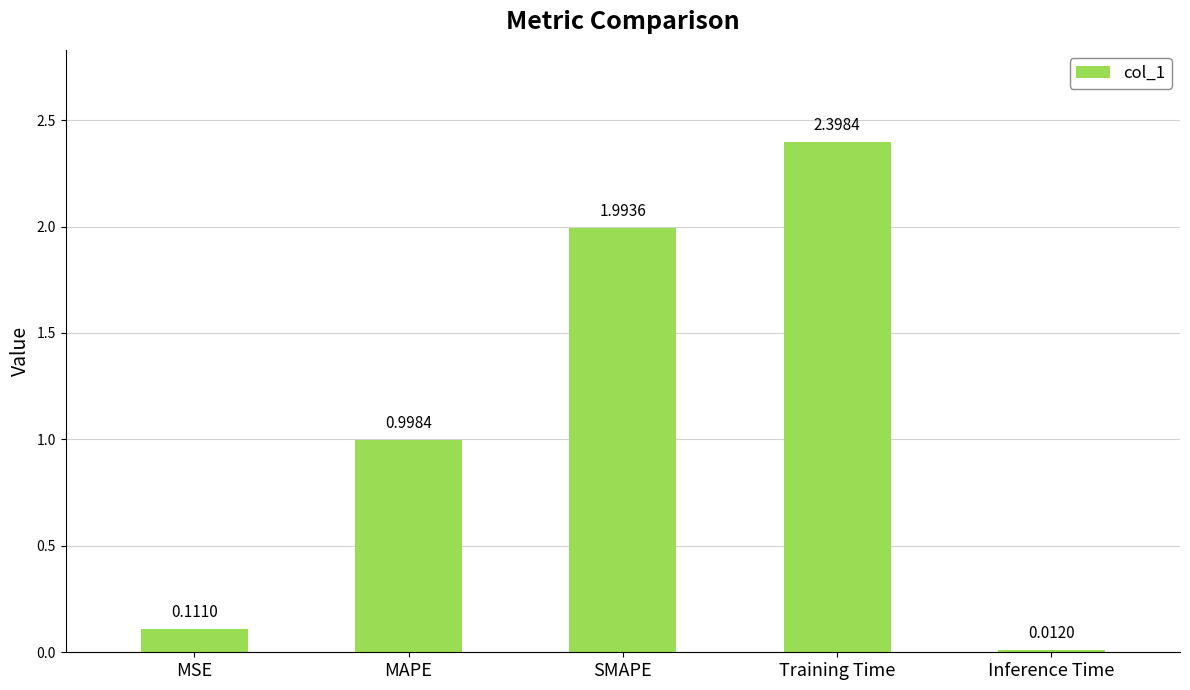

Rank the categories by value from lowest to highest.

Inference Time, MSE, MAPE, SMAPE, Training Time